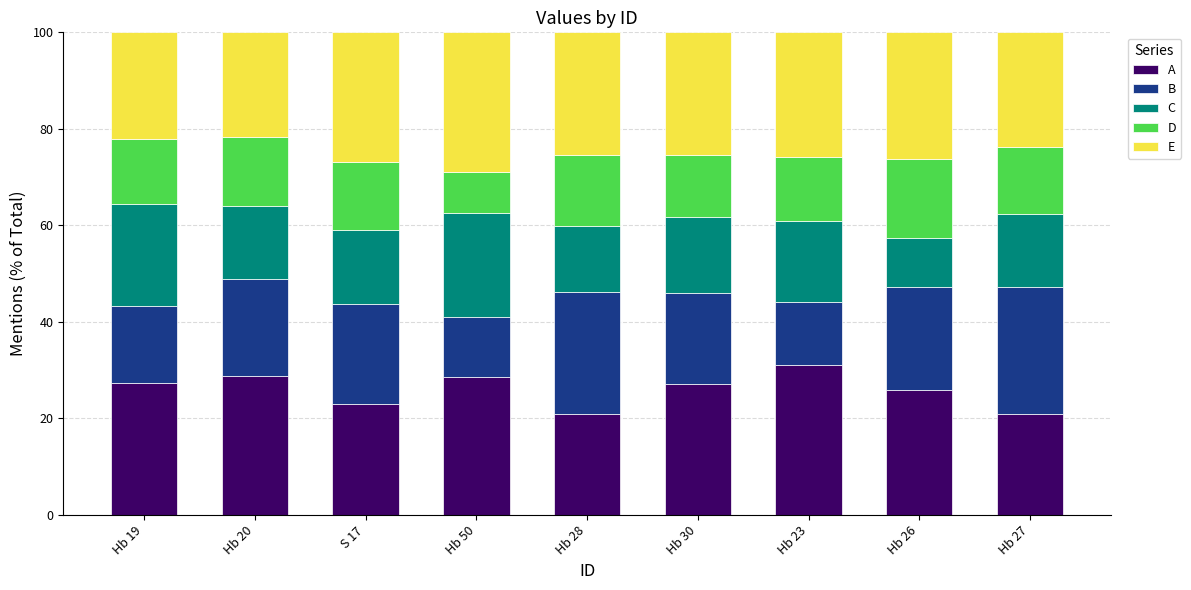

At which label does A reach its peak?

Hb 23